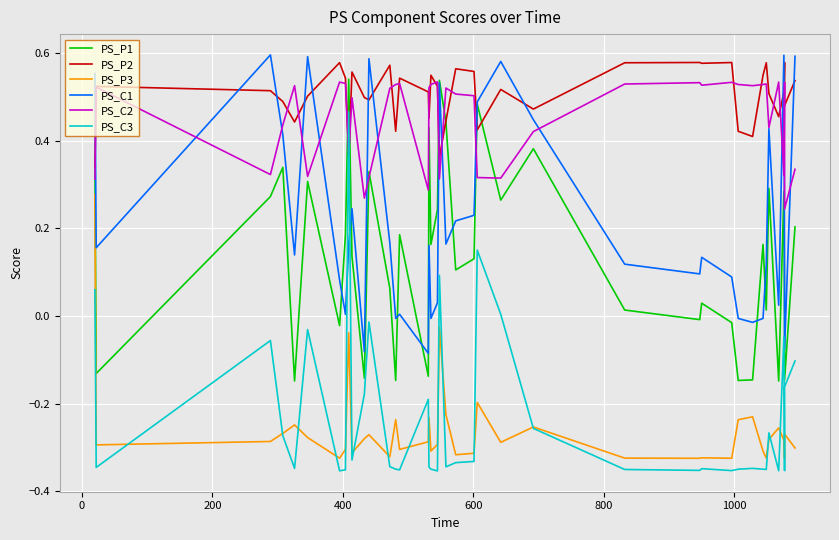

True or false: PS_C3 has more than 0 points higher than both neighbors.

True